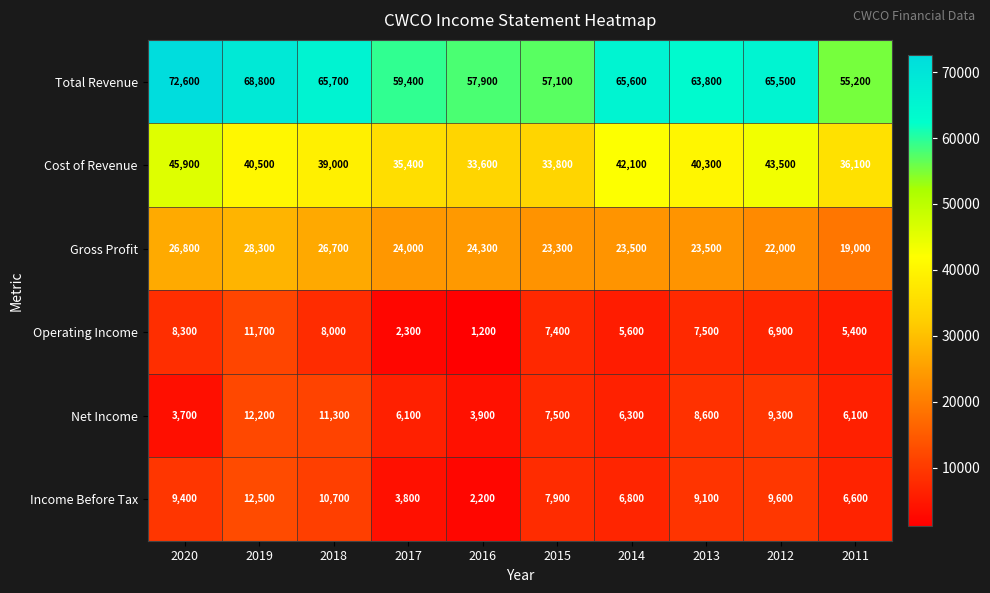

Which label corresponds to the smallest value in the chart?

2016